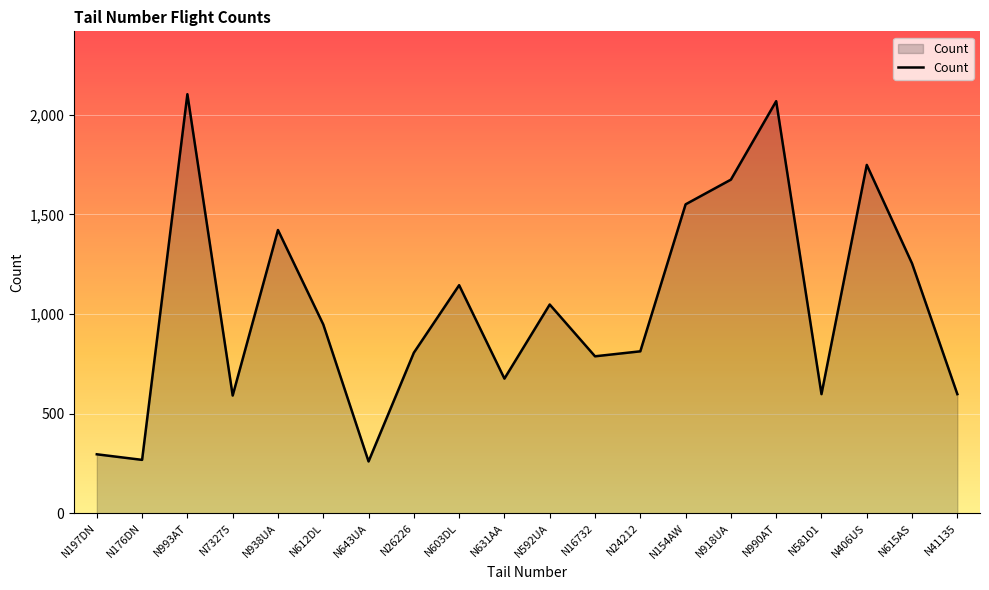

True or false: there are more than 2 points higher than both neighbors.

True